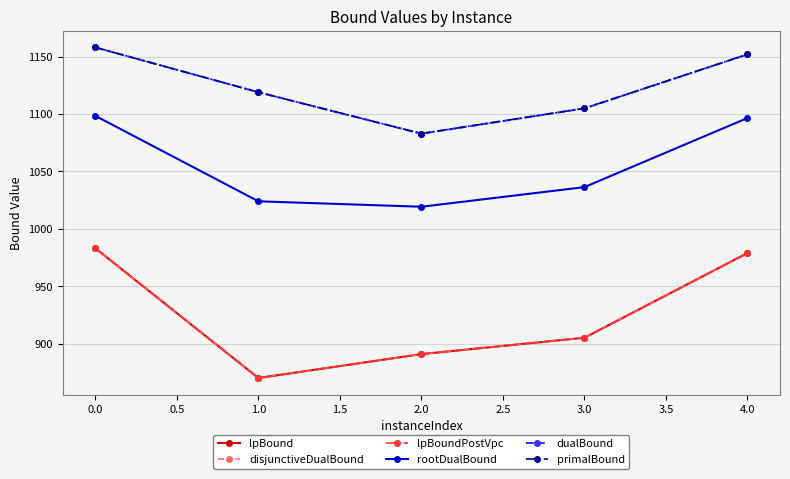

Is this an area chart (filled region under the line)?

No